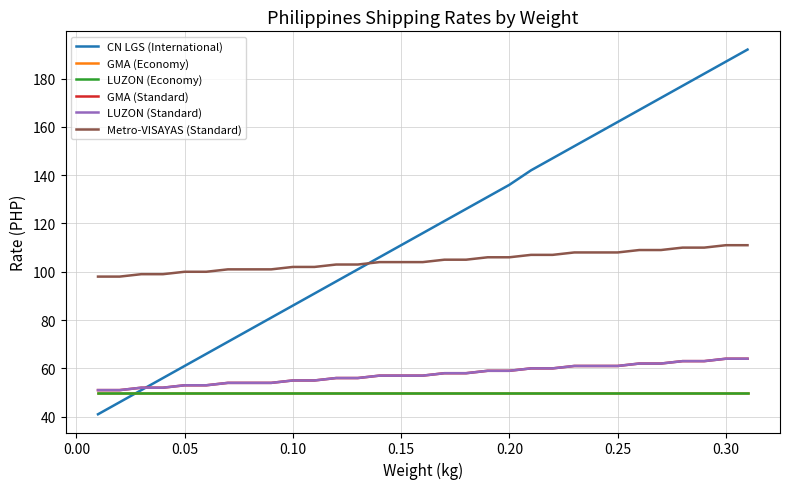

True or false: GMA (Standard) and LUZON (Standard) intersect in this chart.

False